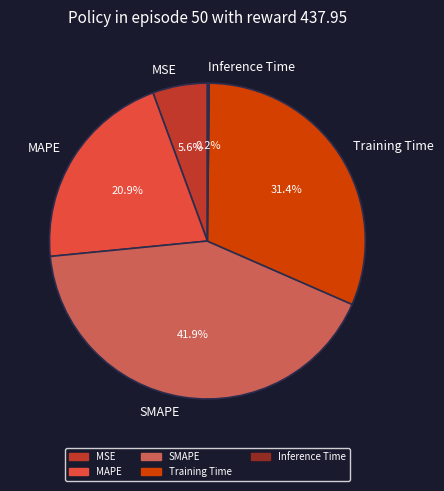

To the nearest percent, what percentage of the pie is MAPE?

21%